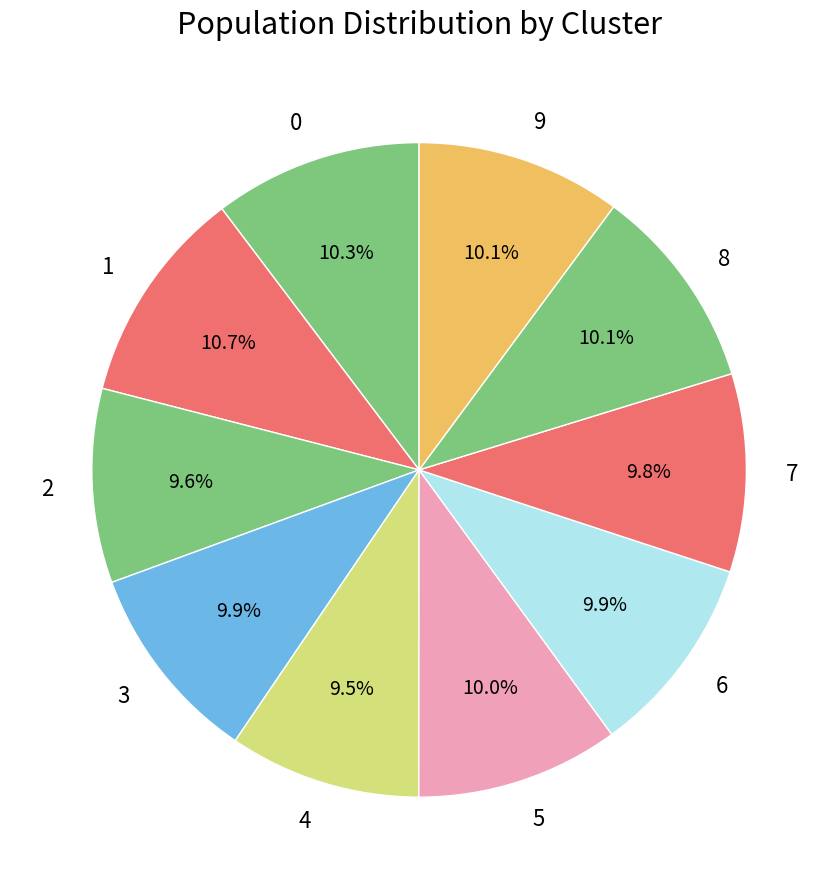

To the nearest percent, what percentage of the pie is 2?

10%